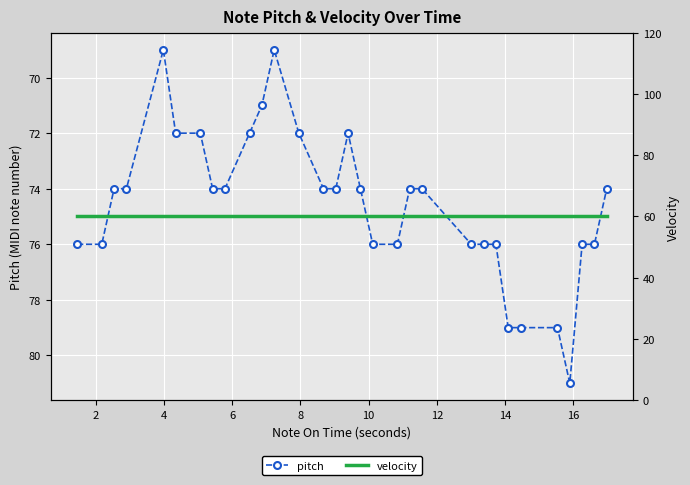

What is the value of the pitch point at the 14th from the left?

74